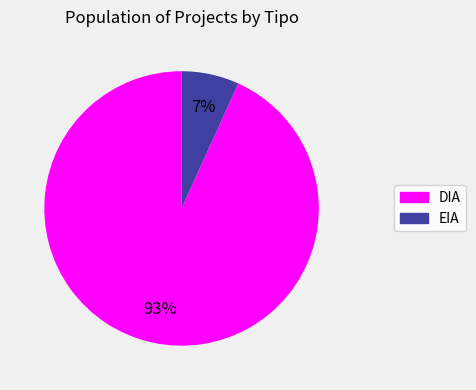

What is the ratio of the value at EIA to the value at DIA?

0.1